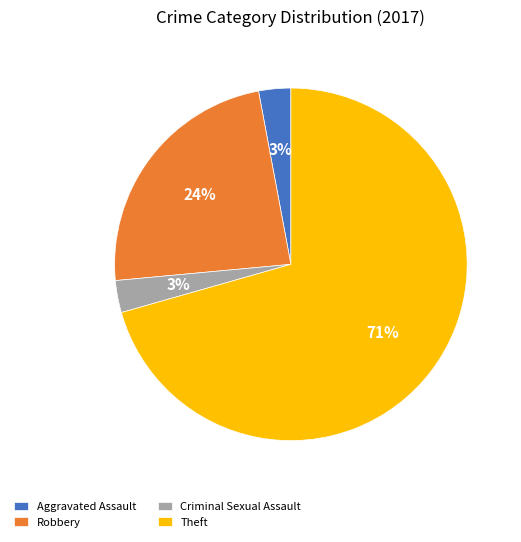

The Aggravated Assault slice represents 3% of the pie. True or false?

True